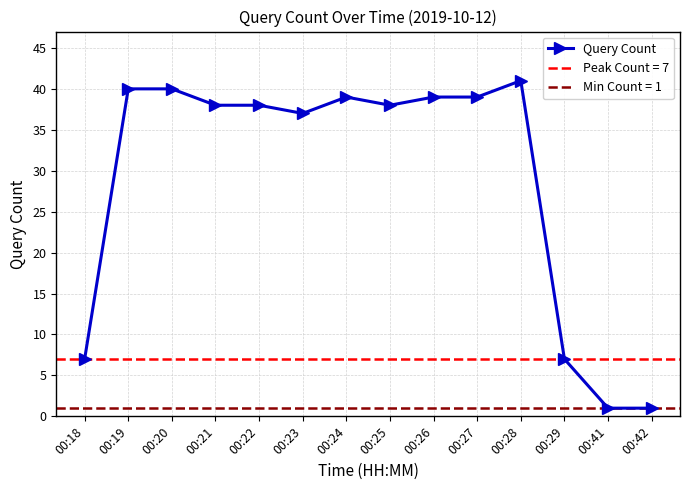

At which label does the data first exceed 38?

00:19